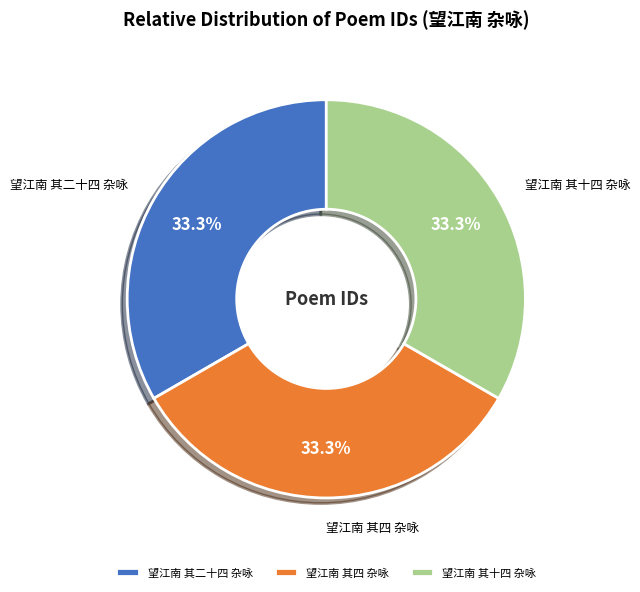

What portion of the pie excludes 望江南 其四 杂咏?

66.7%